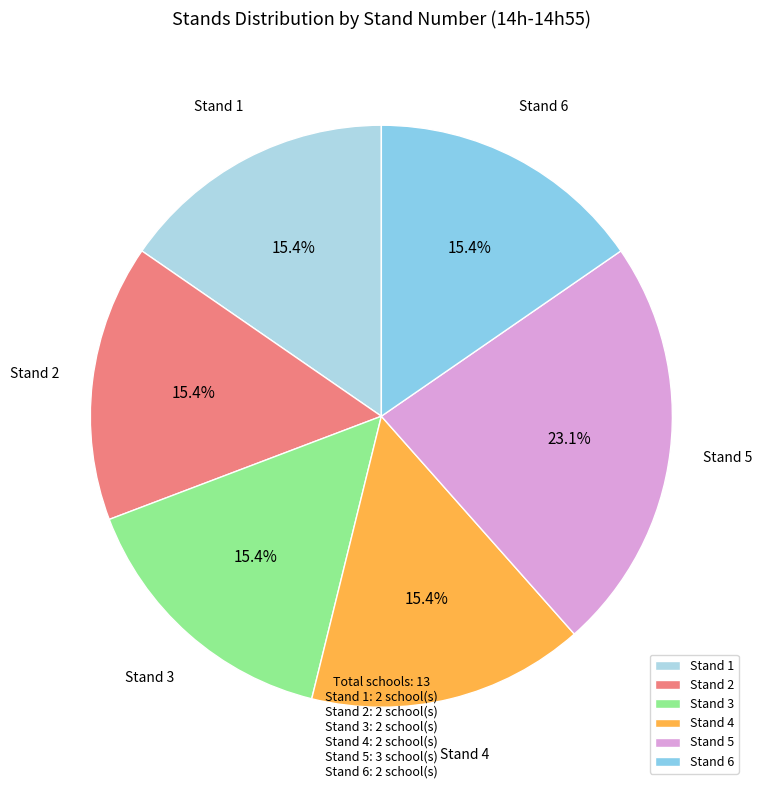

Does any single category account for the majority?

No